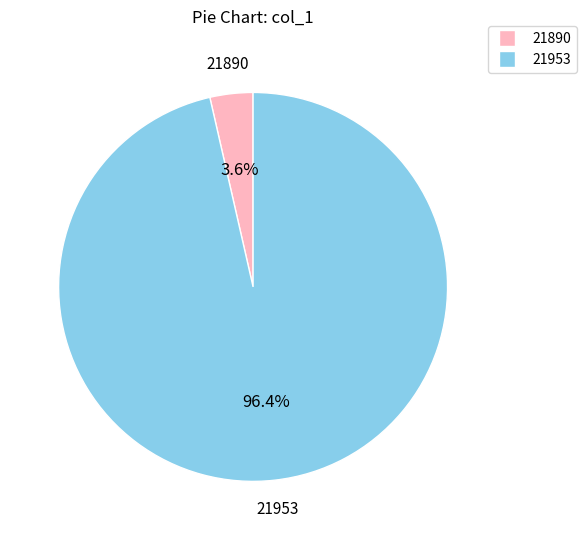

Is there any slice that represents more than half of the pie?

Yes